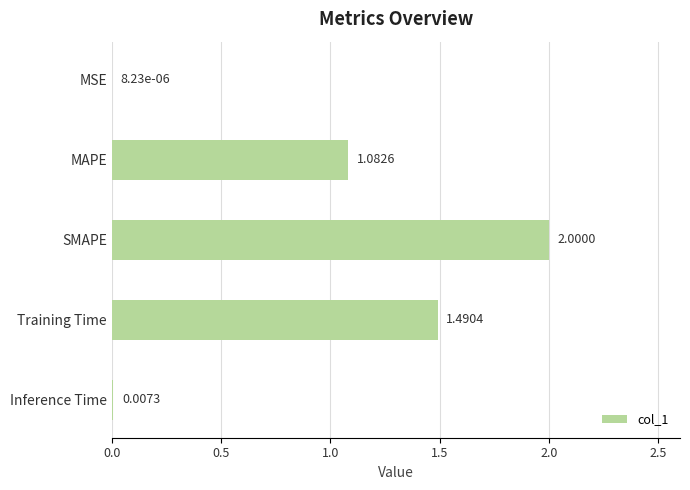

How many data points does each series have?

5